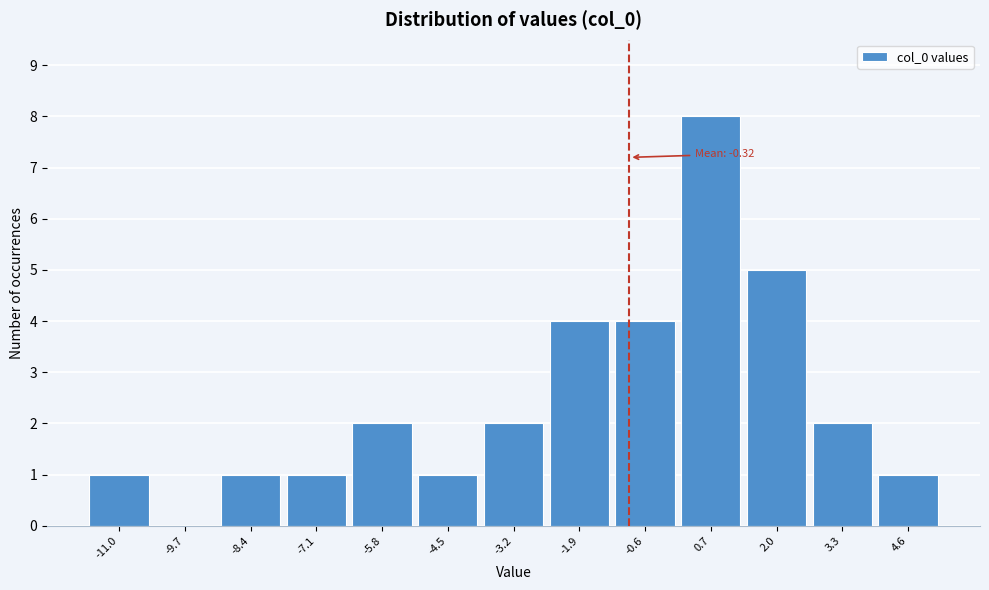

Reading right to left, extract all data points from this chart.

4.6=1	3.3=2	2.0=5	0.7=8	-0.6=4	-1.9=4	-3.2=2	-4.5=1	-5.8=2	-7.1=1	-8.4=1	-9.7=0	-11.0=1